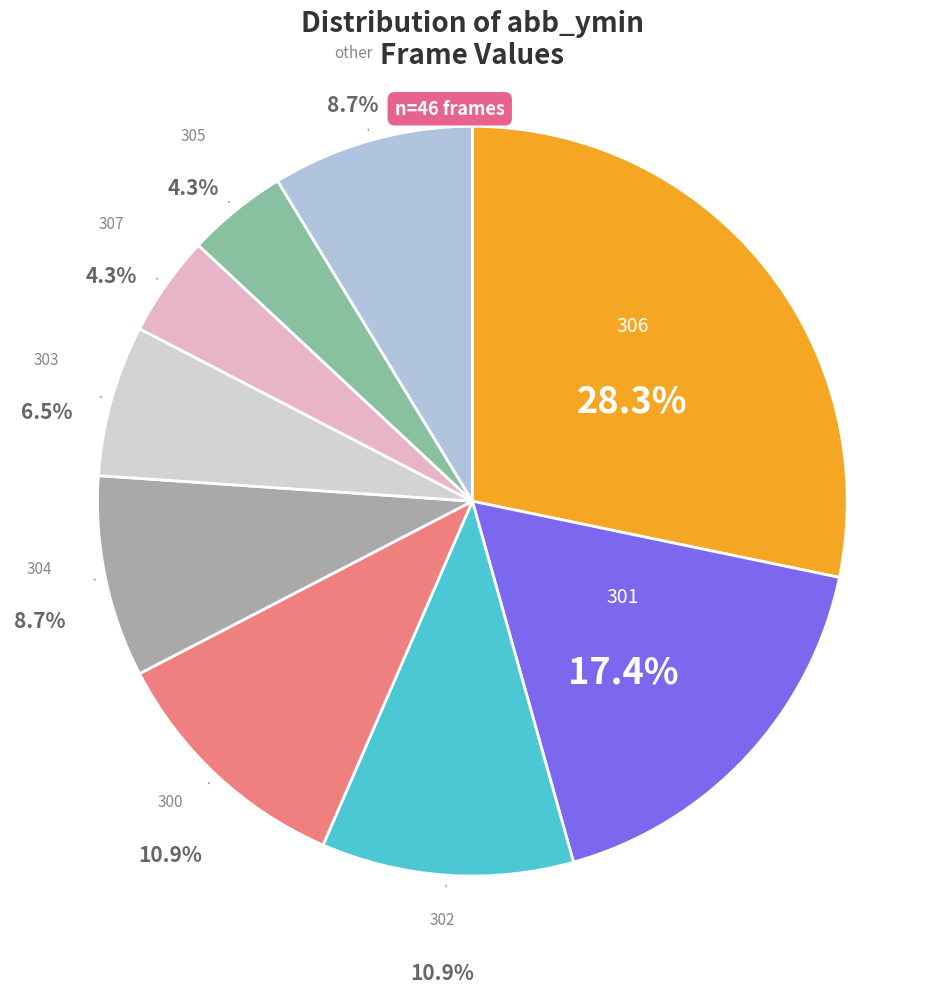

Is 300 the majority of the pie?

No